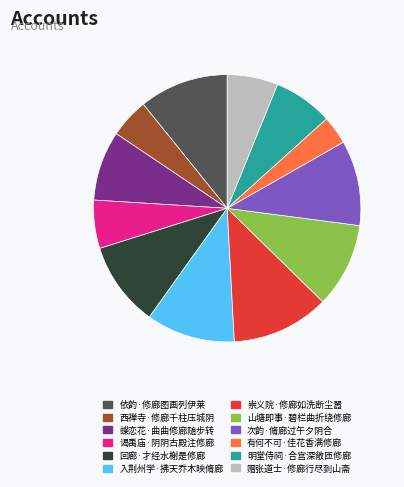

True or false: 崇义院·修廊如洗断尘嚣 accounts for 12% of the total.

True